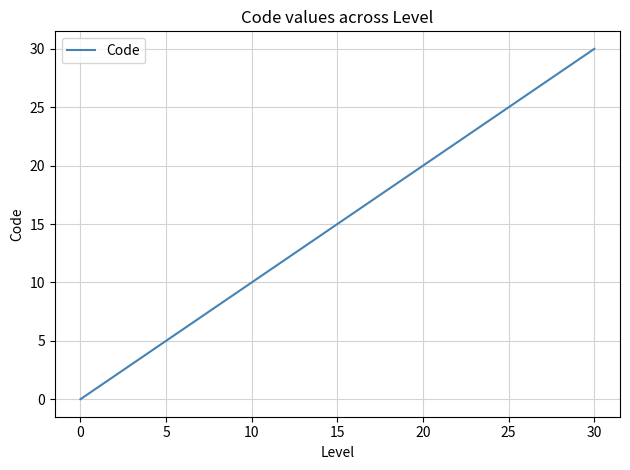

What is the maximum value shown in the chart?

30